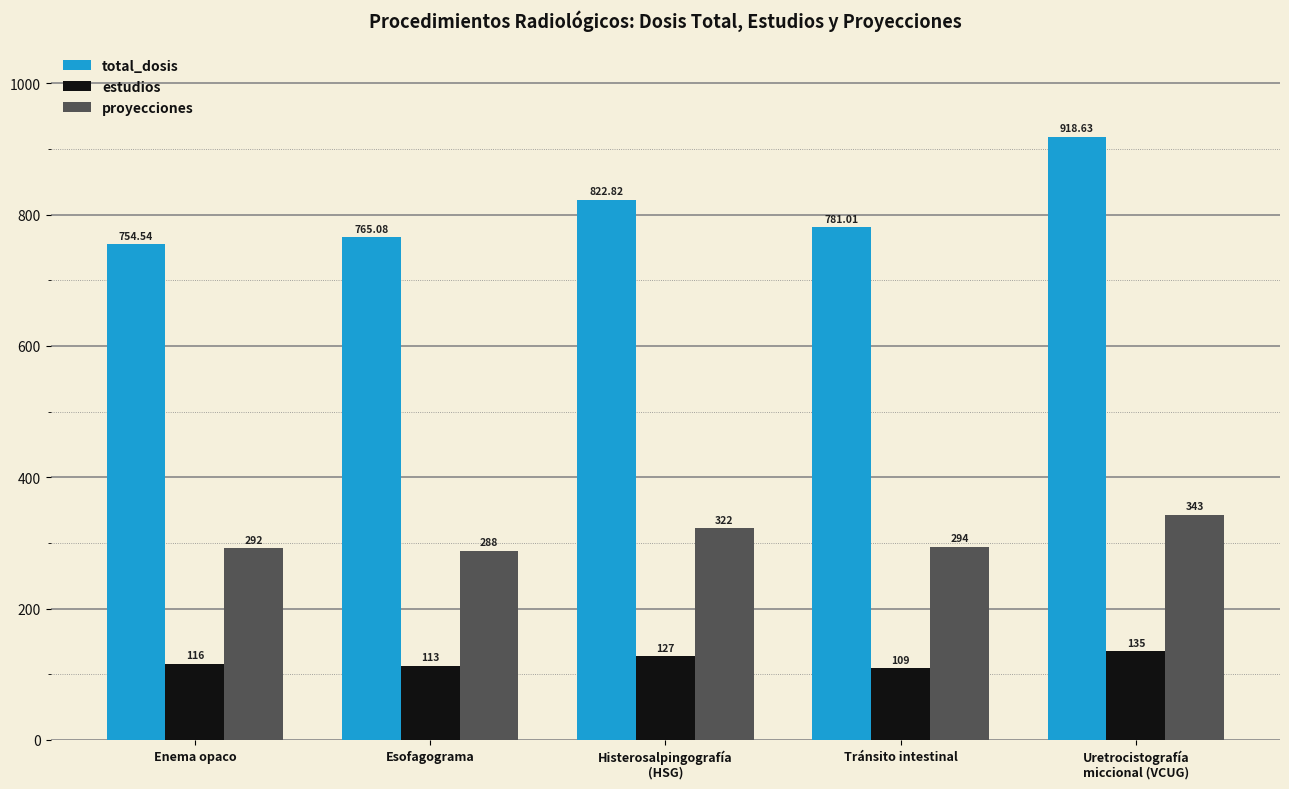

Between Esofagograma and Tránsito intestinal, which series saw the biggest shift?

total_dosis